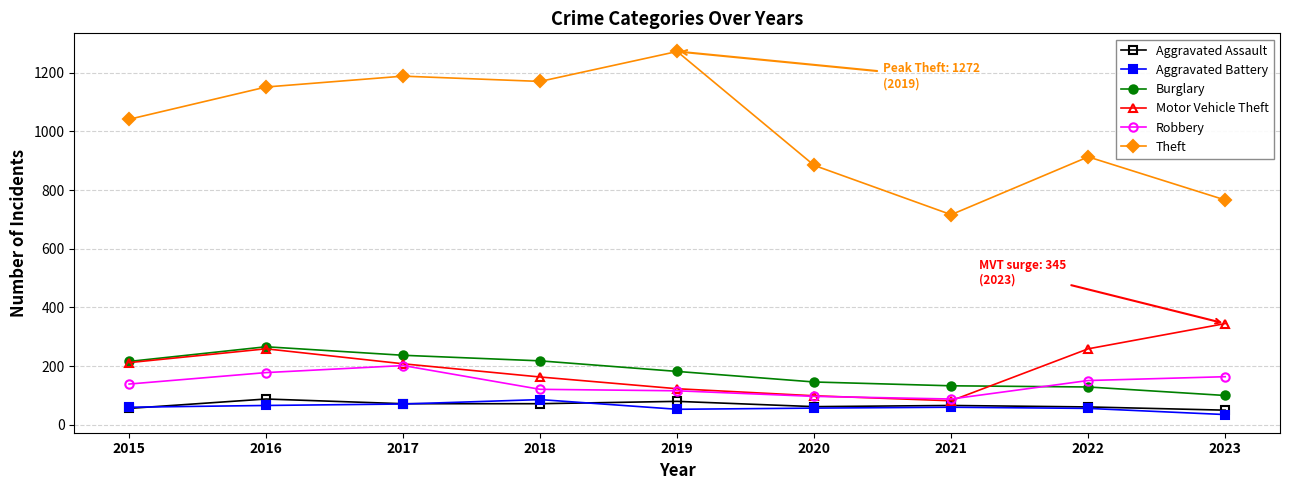

At how many categories does at least one series exceed 210?

9